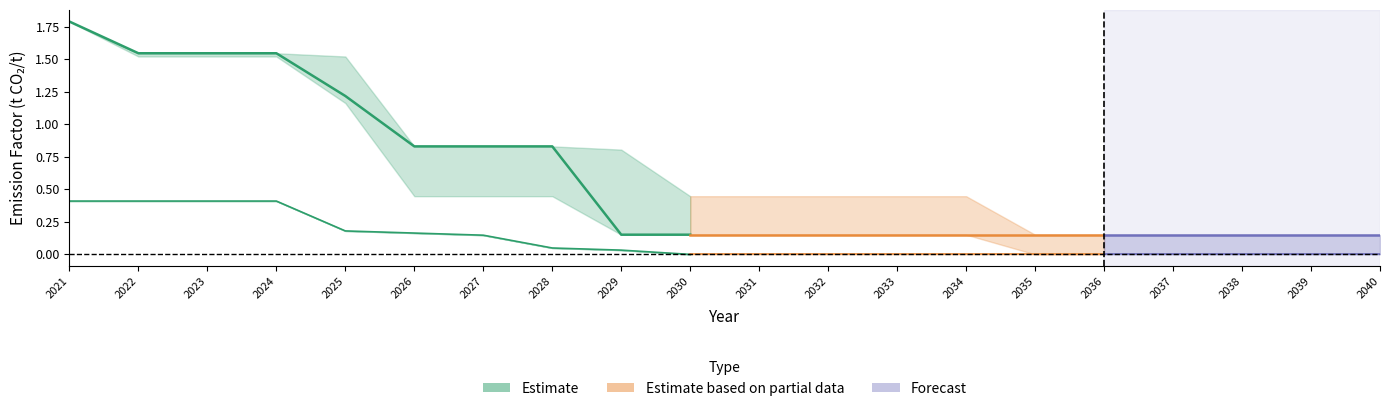

Is it true that Sappi Gratkorn equals 0.0 at 2028?

False